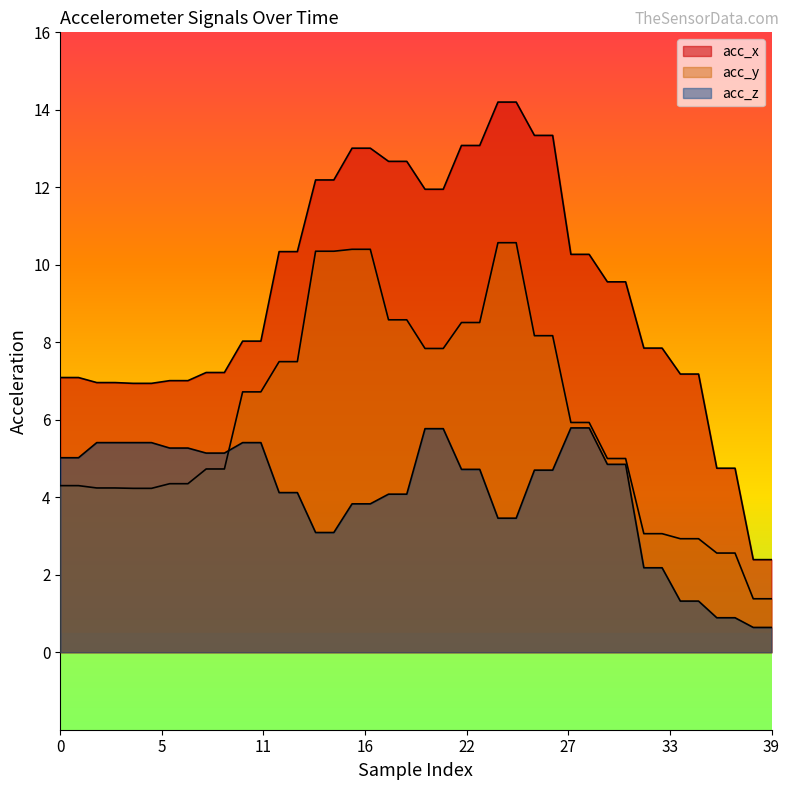

Which series has the widest spread of values?

acc_x